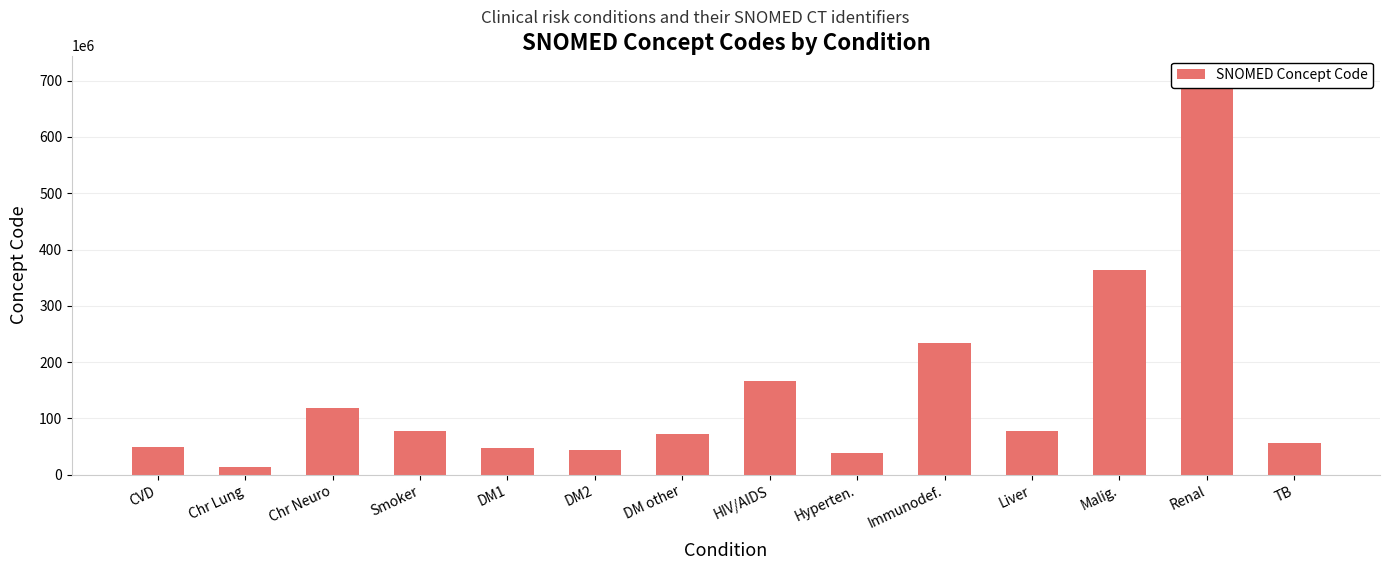

What is the greatest value displayed?

709044004